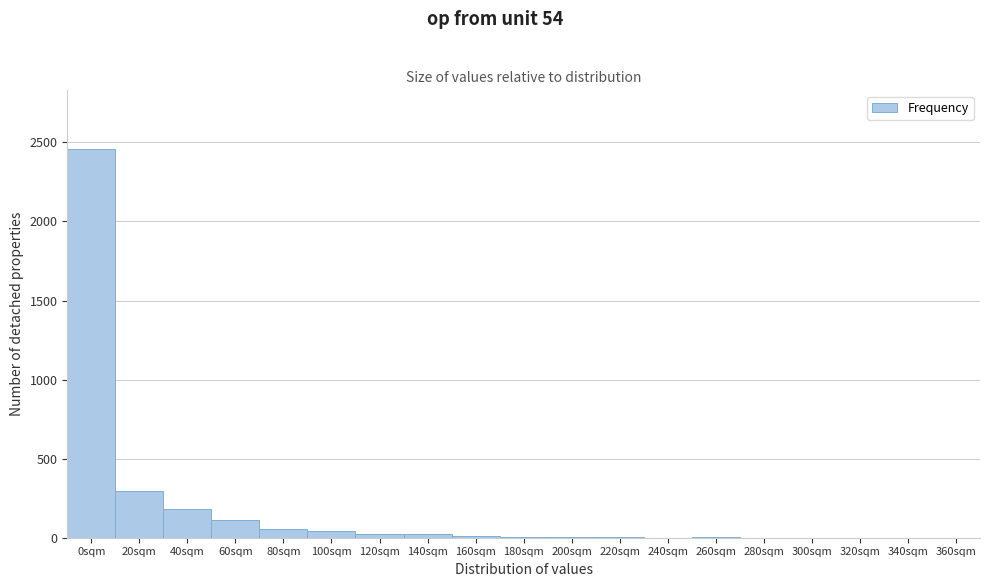

At which label is the value closest to 1230?

20sqm